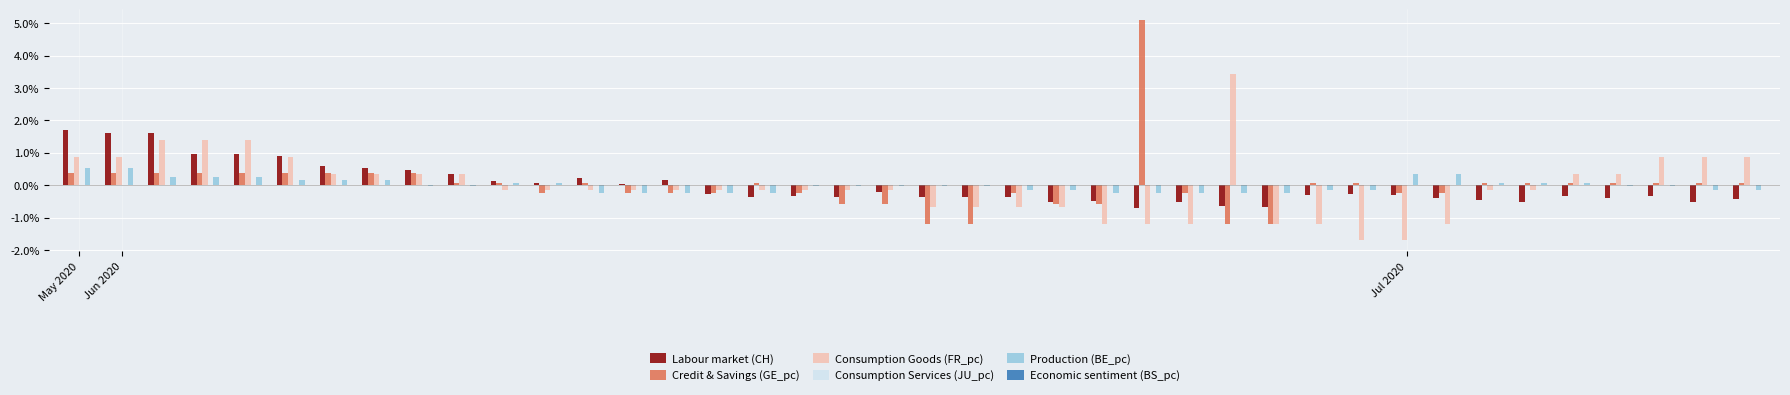

What is the value of the Credit & Savings (GE_pc) bar at the 26th from the left?

5.1